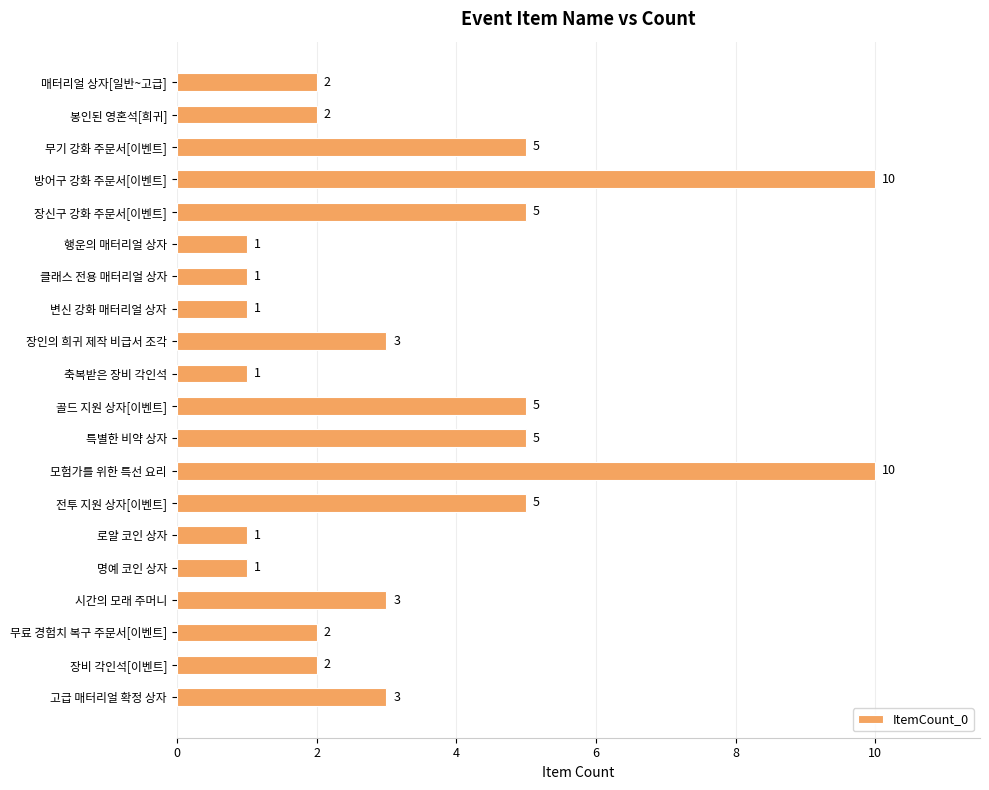

Are the bars grouped side by side (vs. stacked)?

No